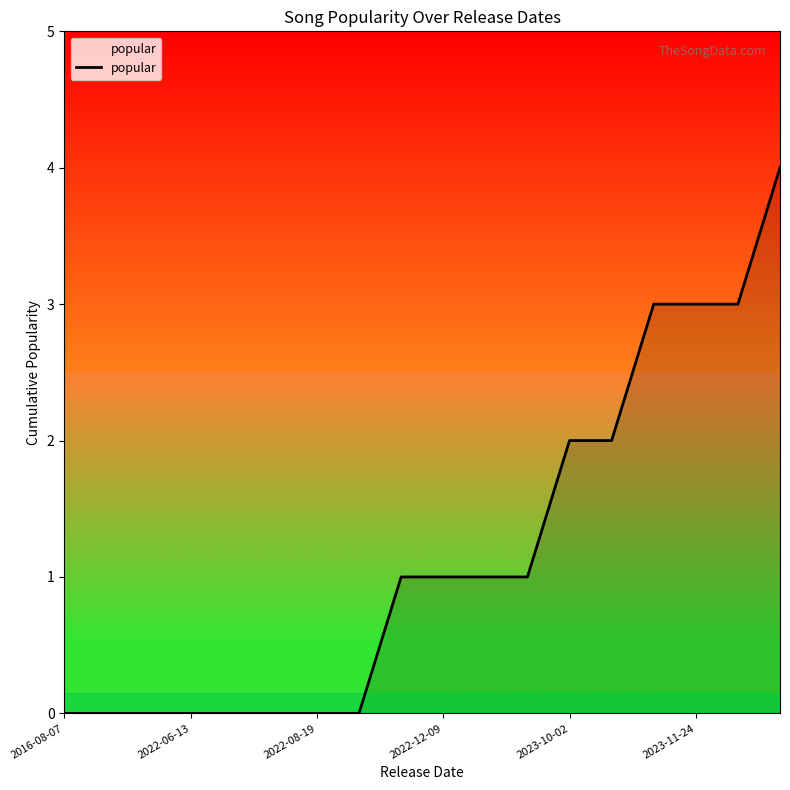

What is the difference between the maximum and minimum values?

4